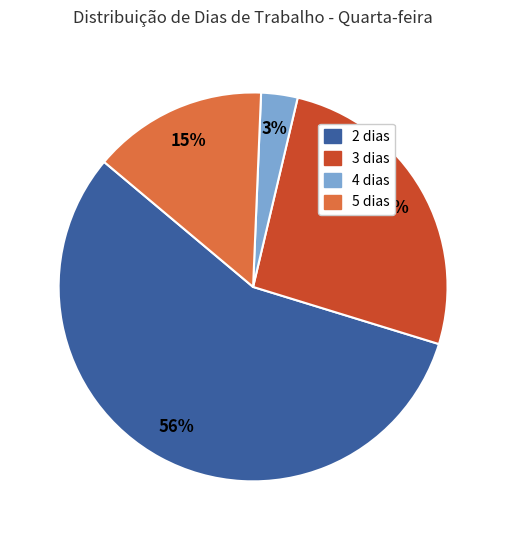

Which category has the biggest portion of the pie?

2 dias